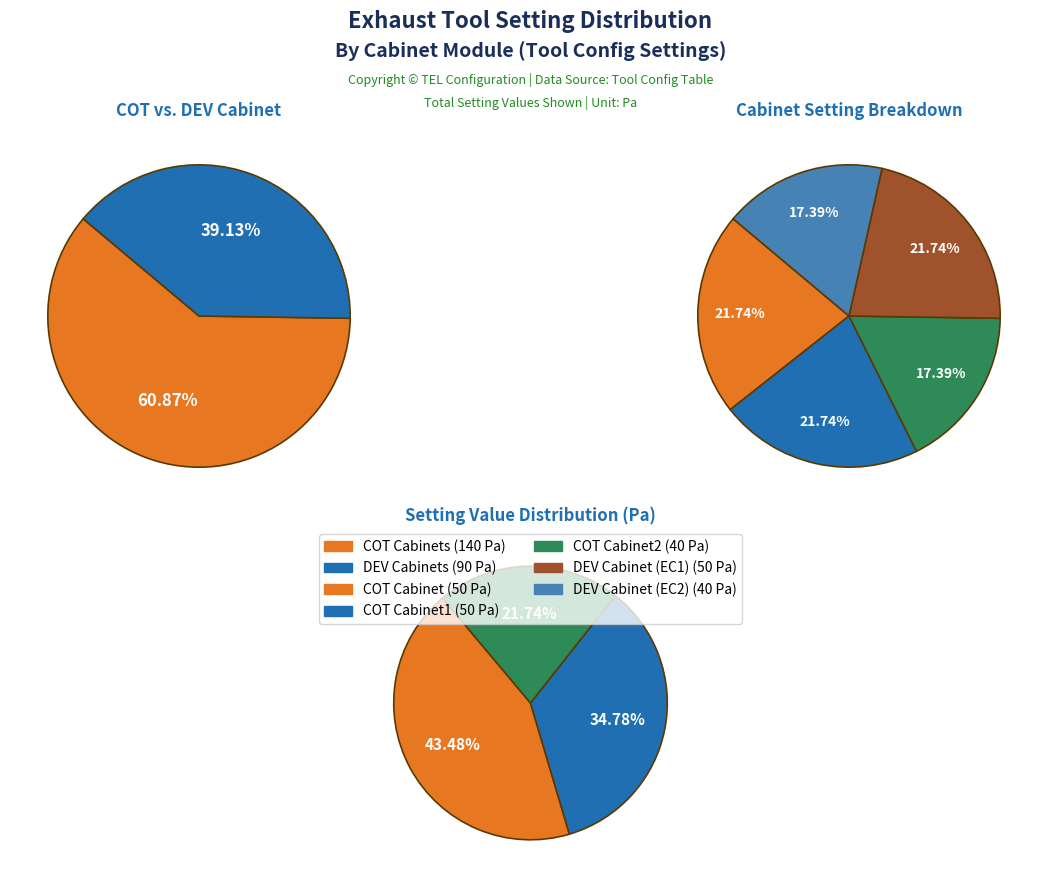

What percentage is the DEV Cabinet (EC2) slice, to the nearest percent?

17%